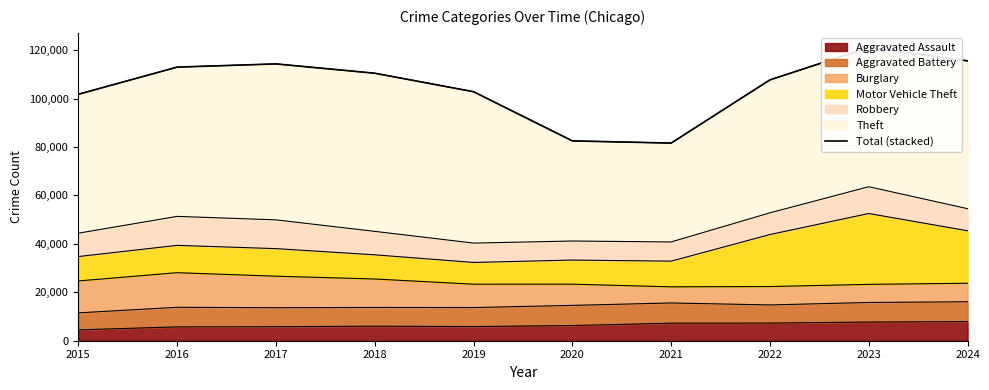

List the labels in order of value, largest first.

2023, 2024, 2017, 2016, 2018, 2022, 2019, 2015, 2020, 2021